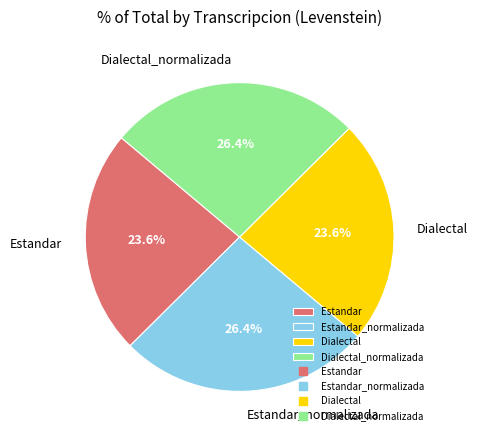

Combined, what portion of the pie is Dialectal_normalizada and Estandar?

50.0%